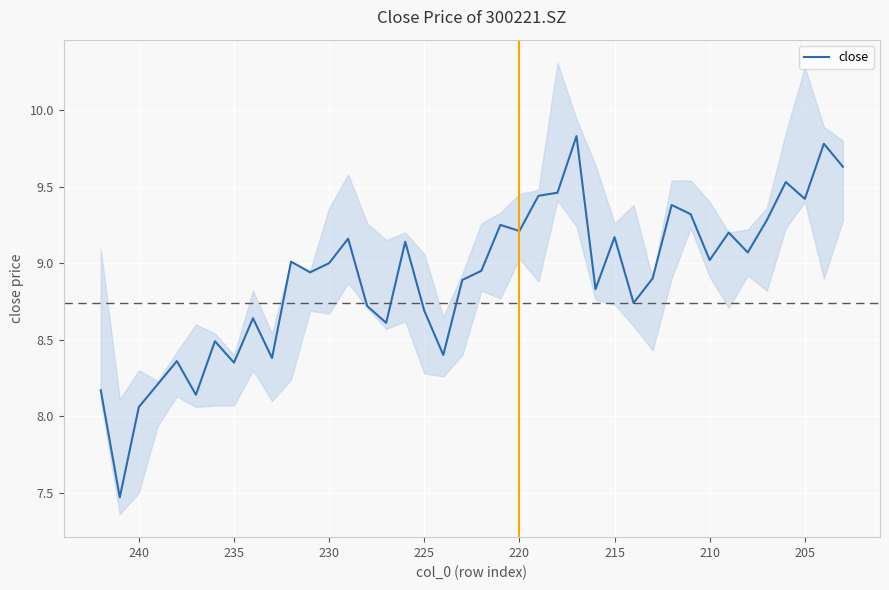

Reading left to right, extract all data points from this chart.

8.2	7.5	8.1	8.2	8.4	8.1	8.5	8.3	8.6	8.4	9.0	8.9	9.0	9.2	8.7	8.6	9.1	8.7	8.4	8.9	8.9	9.2	9.2	9.4	9.5	9.8	8.8	9.2	8.7	8.9	9.4	9.3	9.0	9.2	9.1	9.3	9.5	9.4	9.8	9.6